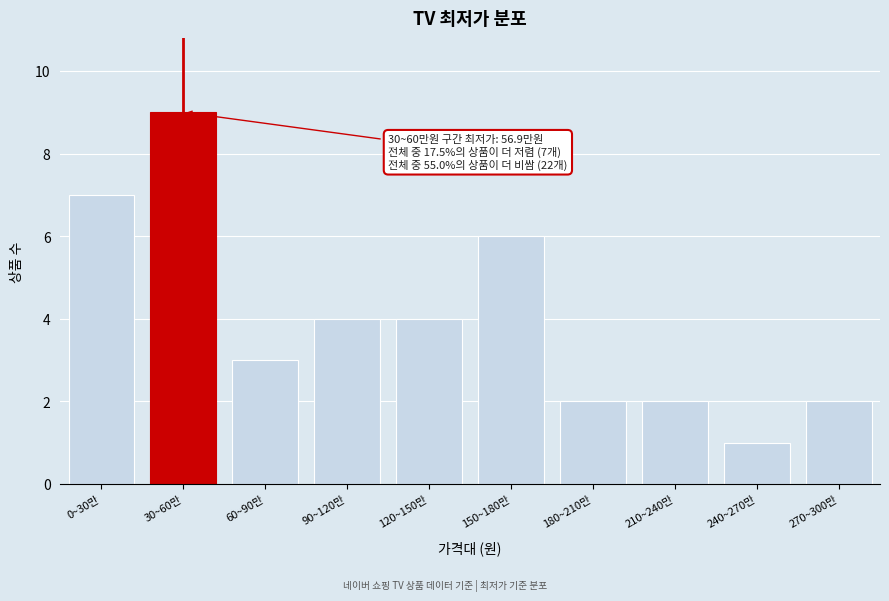

Reading right to left, list all the values displayed in this chart.

270~300만=2	240~270만=1	210~240만=2	180~210만=2	150~180만=6	120~150만=4	90~120만=4	60~90만=3	30~60만=9	0~30만=7